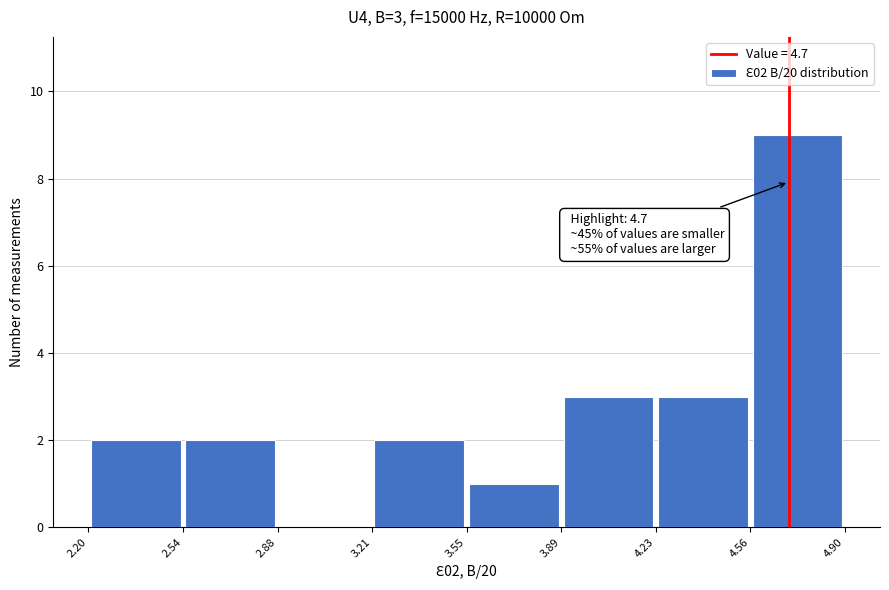

Which range on the x-axis has the tallest bar?

4.56 to 4.90